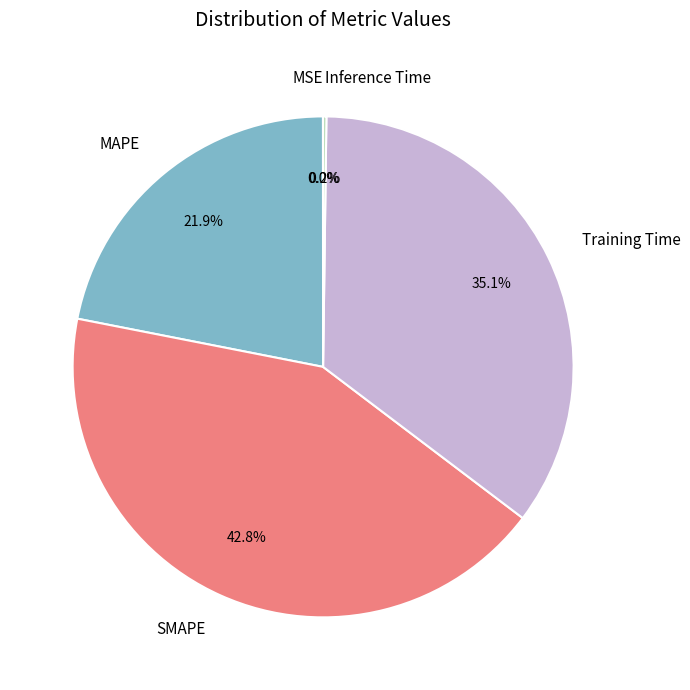

Which slice is the largest?

SMAPE